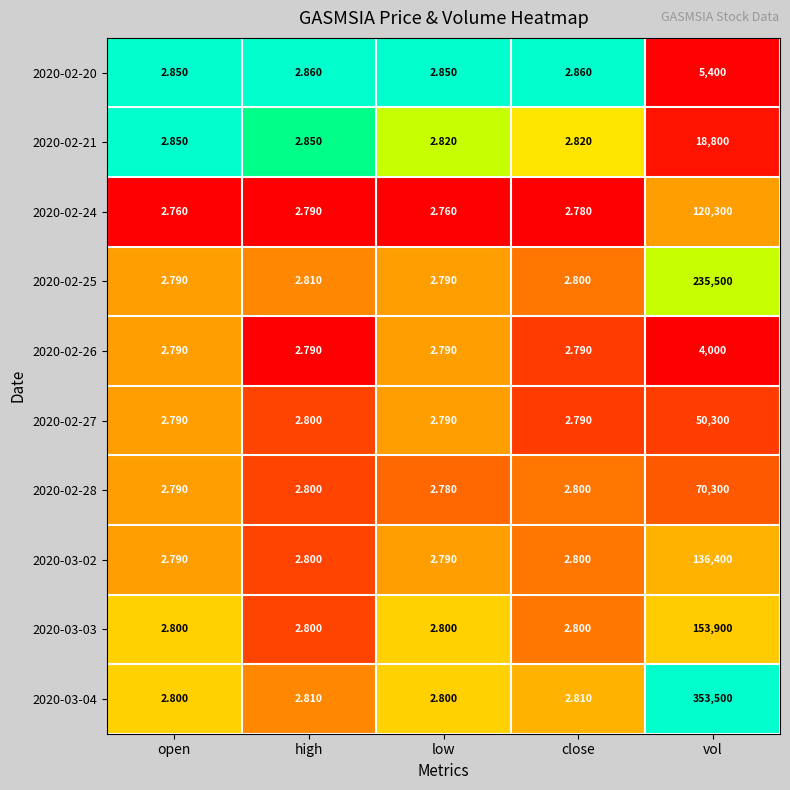

At which category is the sum across all series the highest?

vol